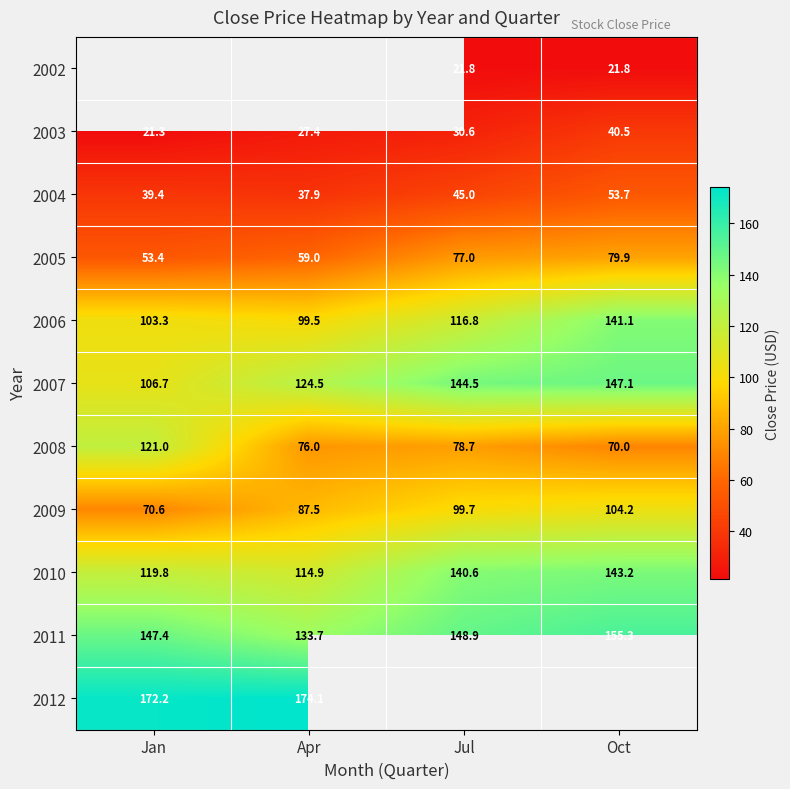

How many categories are shown in the chart?

4